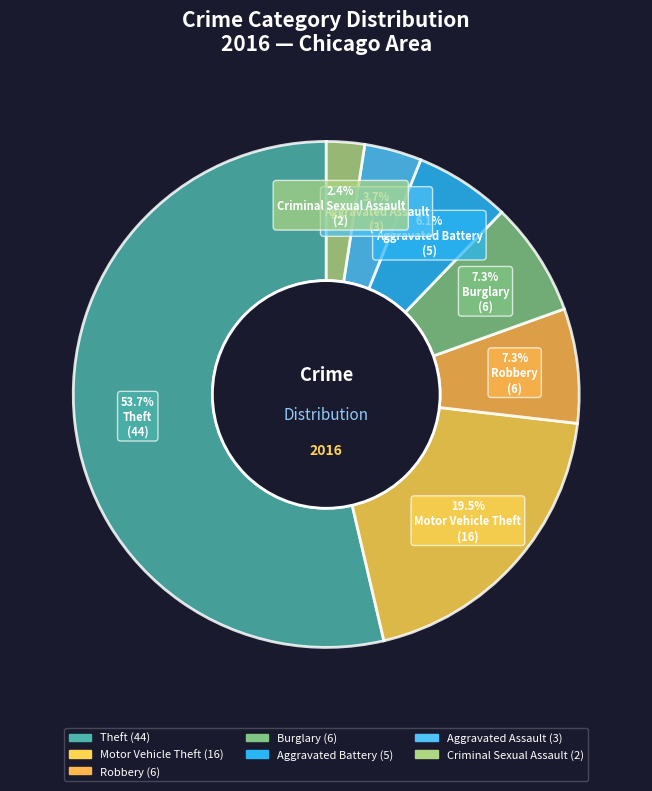

Count the number of slices in the pie.

7